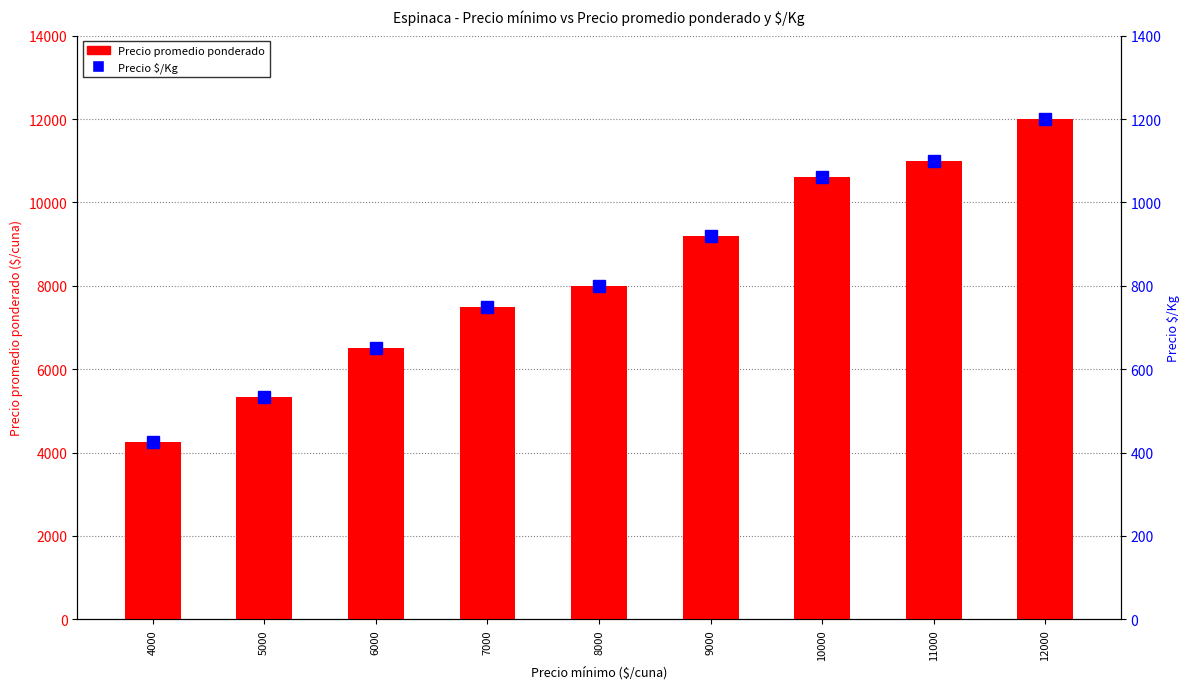

Where does the Precio promedio ponderado series first go above 8000?

9000